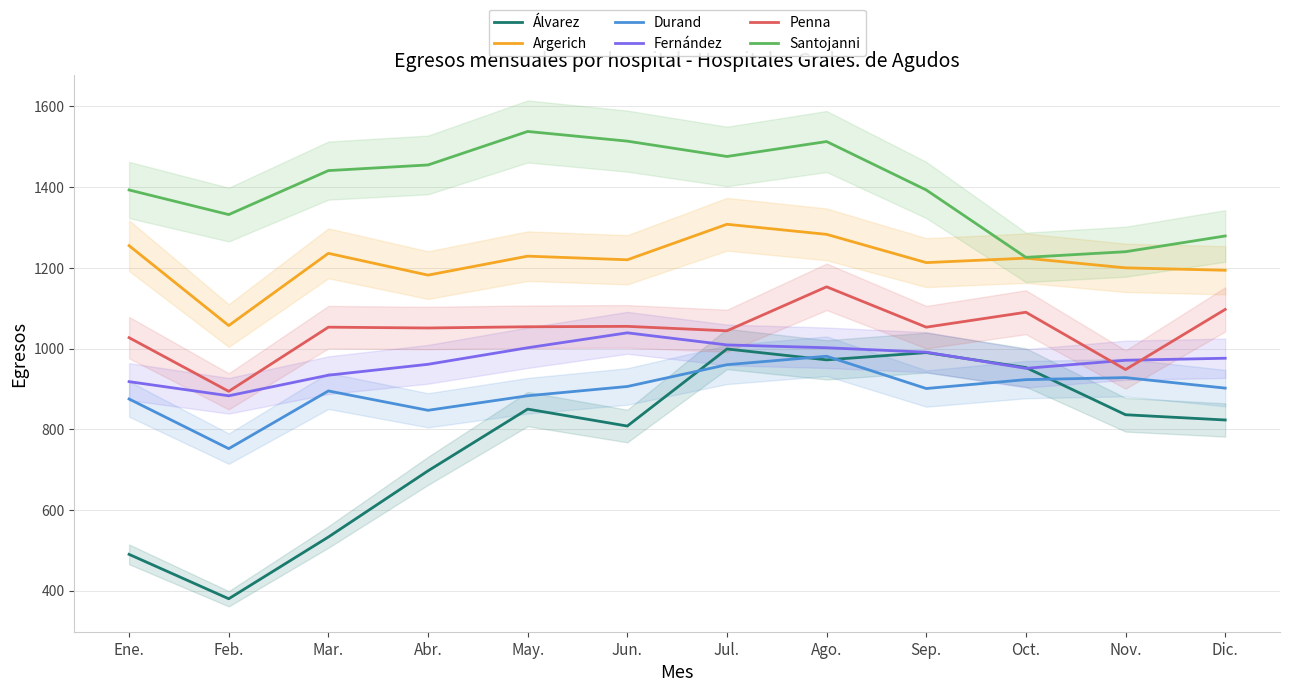

How many data points in Álvarez are above 836?

5